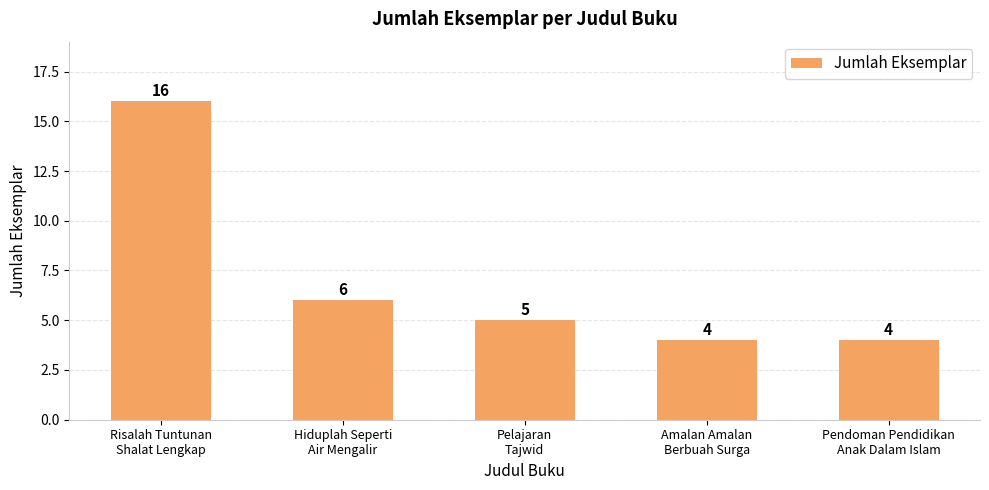

Approximately how many times larger is the value at Hiduplah Seperti
Air Mengalir compared to Pendoman Pendidikan
Anak Dalam Islam?

1.5